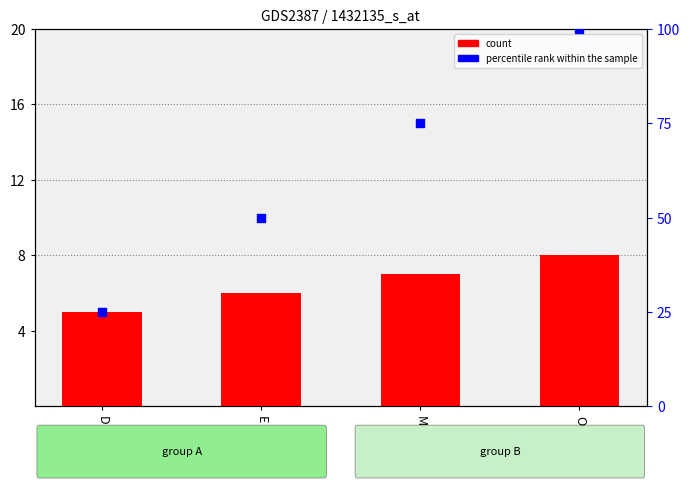

Approximately how many times larger is the value at O compared to M?

1.1